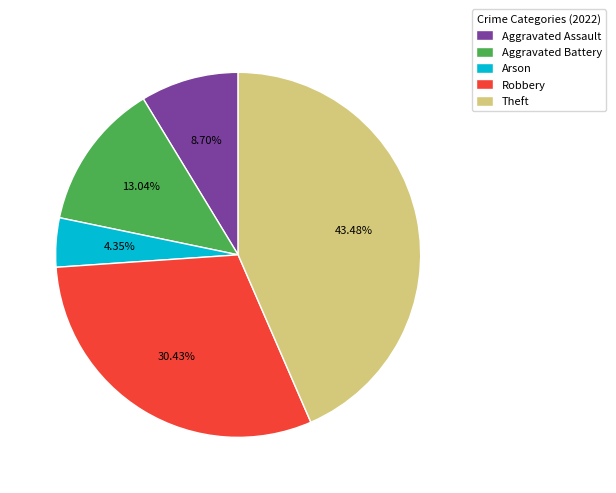

True or false: Arson accounts for 4% of the total.

True